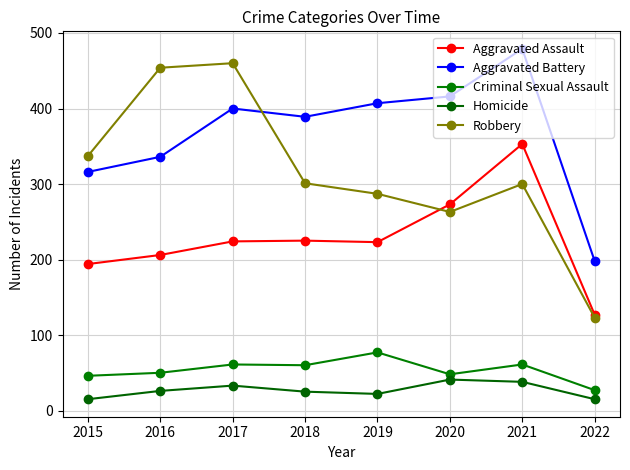

What is the sum of the Criminal Sexual Assault values at 2016 and 2020?

98